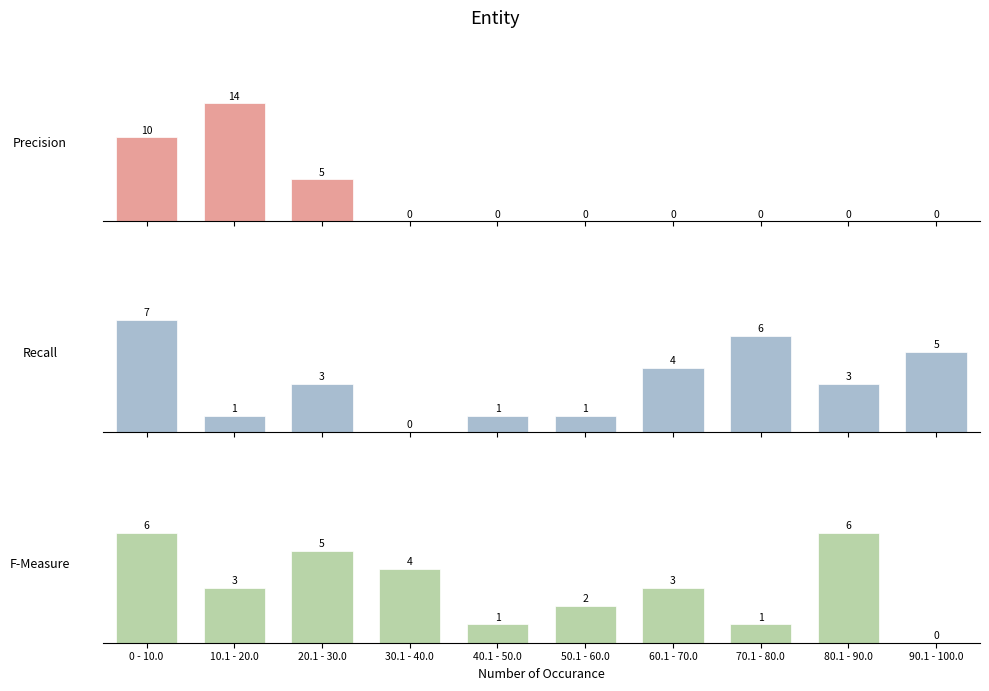

How many bars are there in total?

30